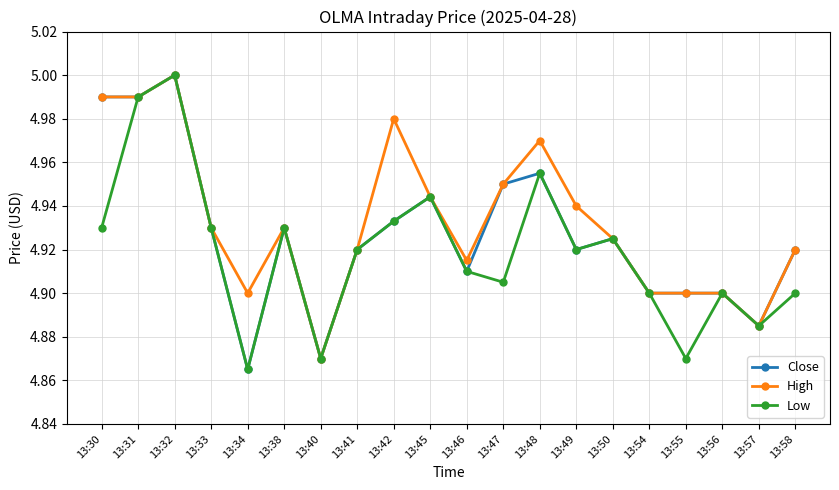

True or false: High has a value of 5.0 at 13:31.

True